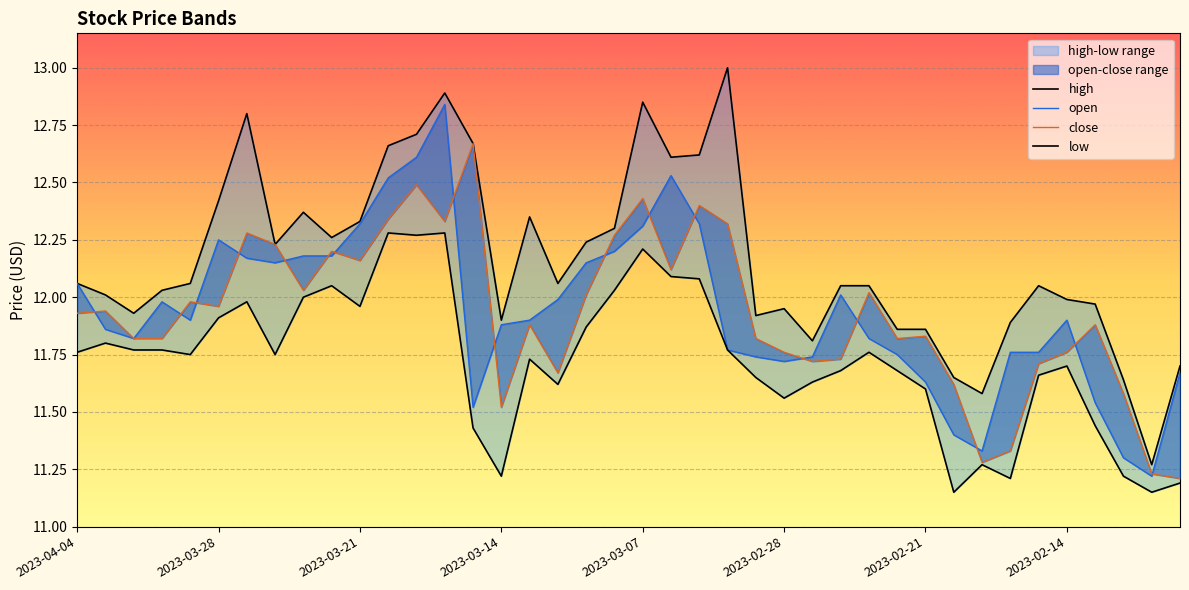

What is the difference between the maximum and minimum values in the open series?

1.6